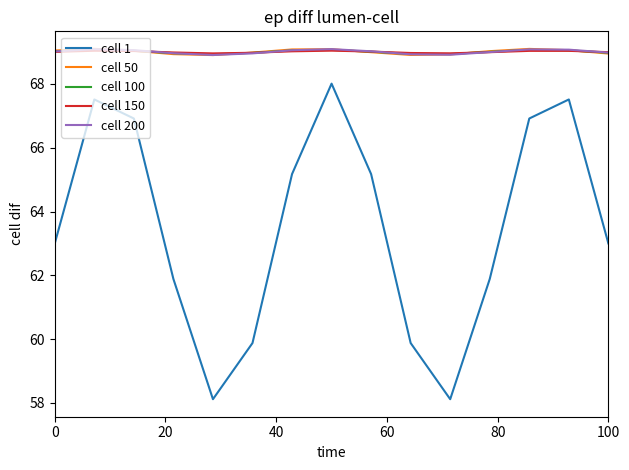

Is this an area chart (filled region under the line)?

No